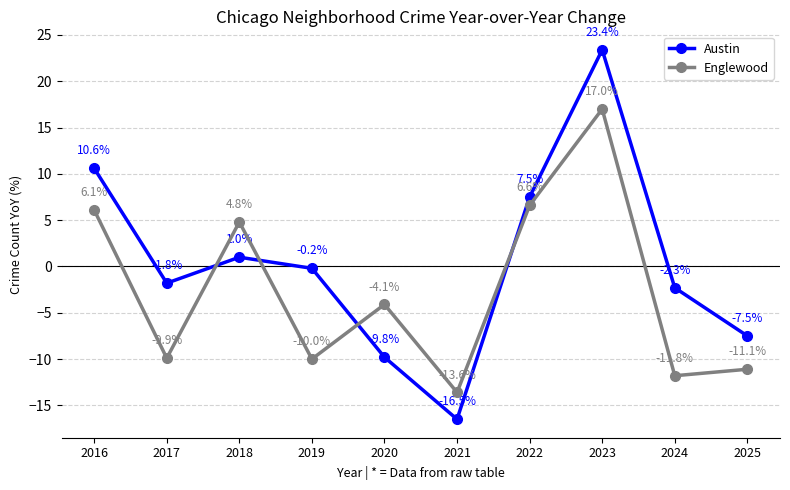

Which series has the widest spread of values?

Austin